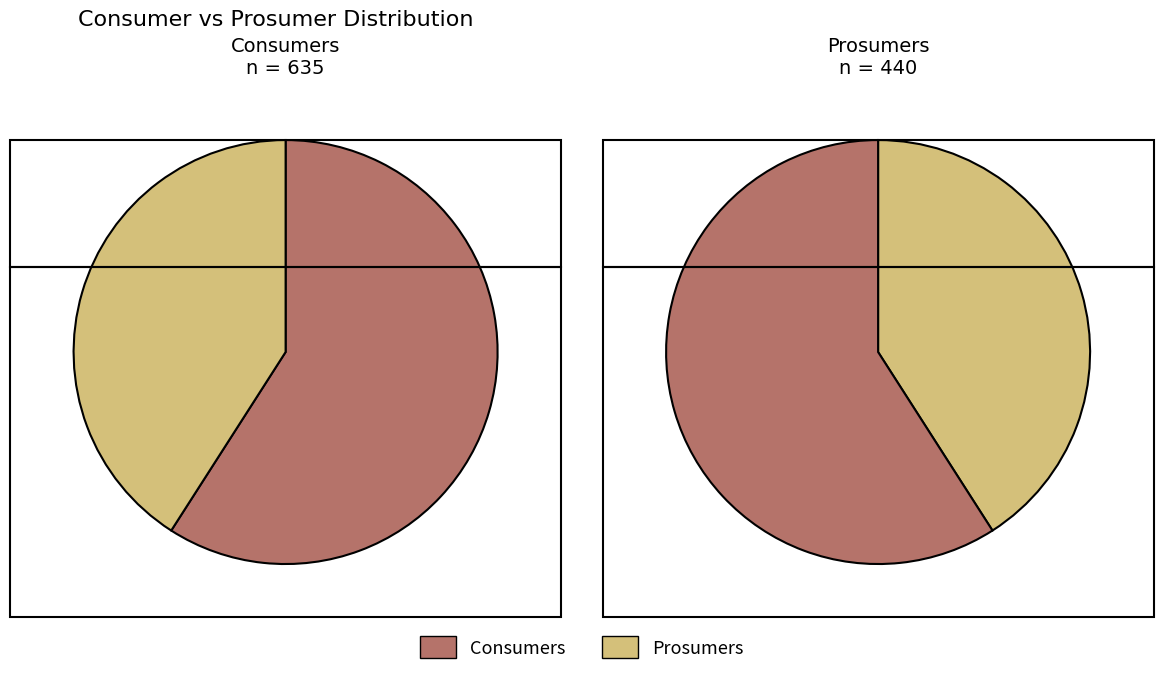

What percentage is the Prosumers slice, to the nearest percent?

41%